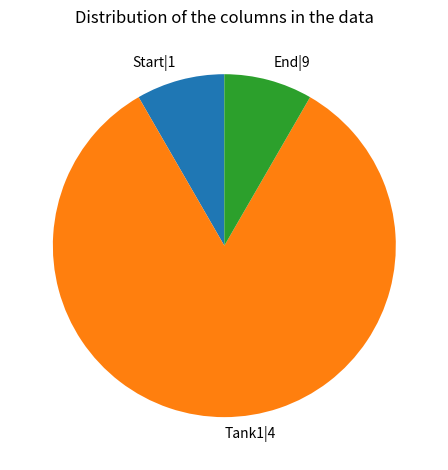

How many slices are in this pie chart?

3